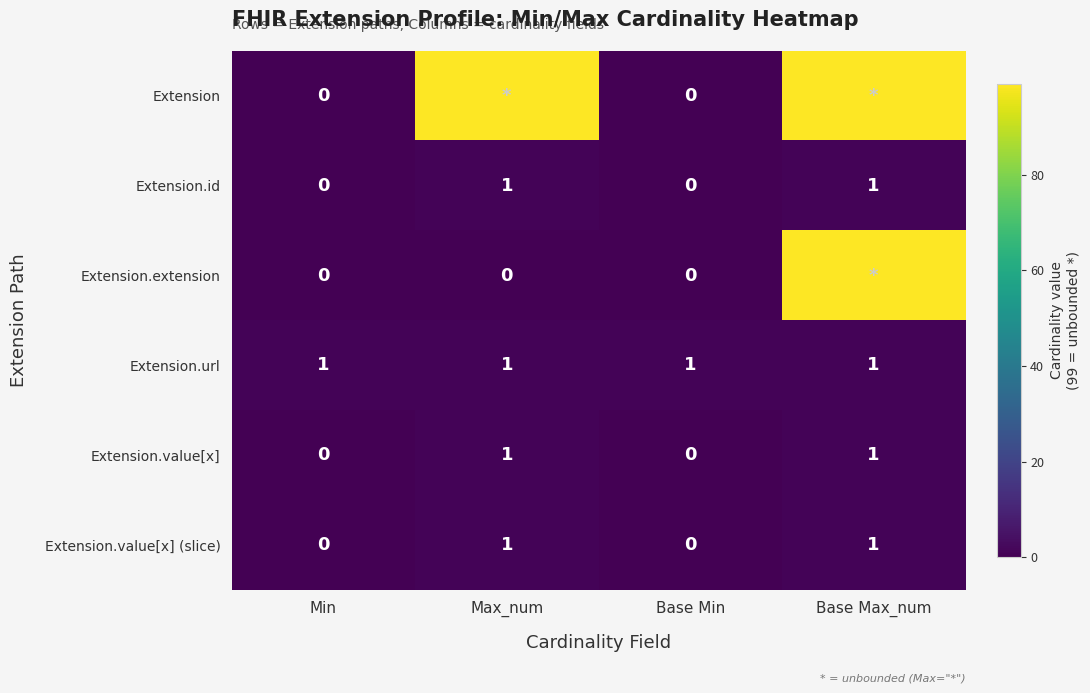

Count the Extension.value[x] values in the range 0 to 1.

4